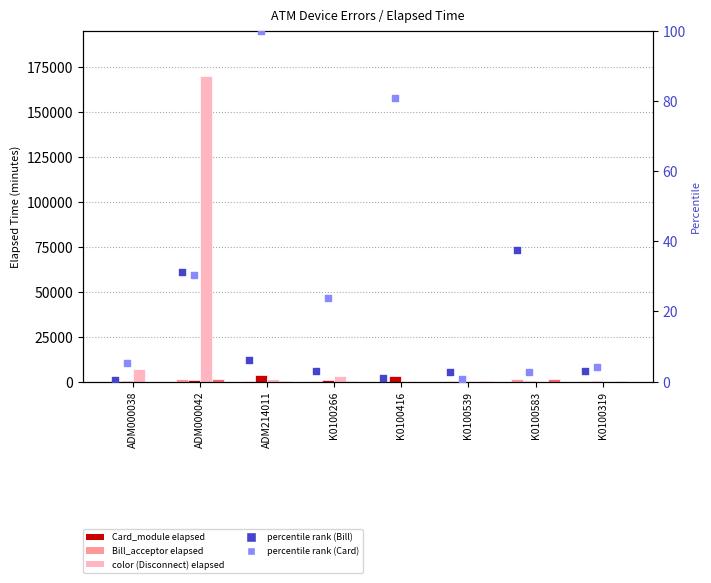

Which series has the largest Y range (max minus min)?

color (Disconnect)